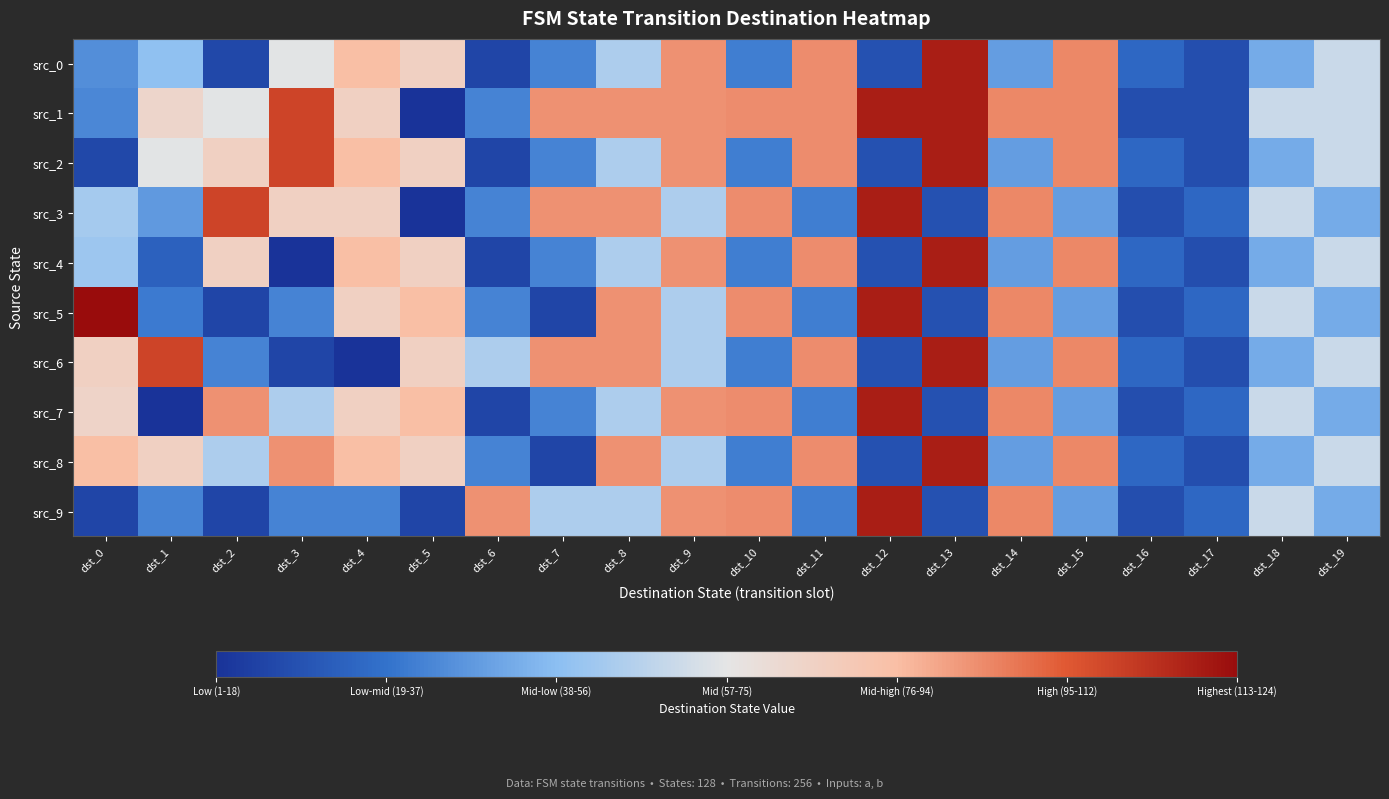

Rank the series at dst_19 from lowest to highest value.

src_3, src_5, src_7, src_9, src_0, src_1, src_2, src_4, src_6, src_8